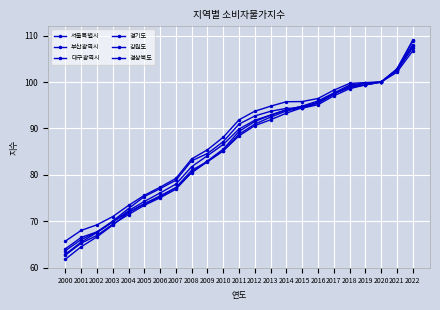

Reading left to right, transcribe all the data shown in this chart.

서울특별시: 61.8	64.5	66.6	69.2	71.9	73.8	75.3	77.3	80.5	82.8	85.2	88.4	90.6	91.9	93.3	94.5	95.6	97.5	98.8	99.4	100.0	102.1	106.7
부산광역시: 62.7	65.3	67.0	69.4	71.5	73.4	75.1	76.9	80.5	83.0	85.5	89.4	91.5	92.9	94.0	94.8	95.9	97.6	99.3	99.8	100.0	102.5	107.3
대구광역시: 63.7	66.1	67.7	69.9	71.9	73.8	75.5	77.3	81.0	82.9	85.2	88.8	90.9	92.4	93.8	94.5	95.4	97.4	99.0	99.7	100.0	102.6	108.0
경기도: 62.9	65.5	67.6	69.9	72.3	74.3	76.1	78.0	81.8	84.1	86.5	89.9	91.8	92.9	94.0	94.7	95.6	97.5	99.0	99.4	100.0	102.6	107.7
강원도: 64.1	66.5	67.7	70.0	72.7	75.3	77.0	78.8	83.0	84.6	87.2	90.9	92.7	93.7	94.3	94.4	95.1	97.0	98.6	99.4	100.0	102.8	109.0
경상북도: 65.7	68.0	69.2	71.0	73.4	75.6	77.3	79.2	83.4	85.4	88.1	91.9	93.7	94.8	95.8	95.8	96.5	98.2	99.7	99.9	100.0	102.7	108.7